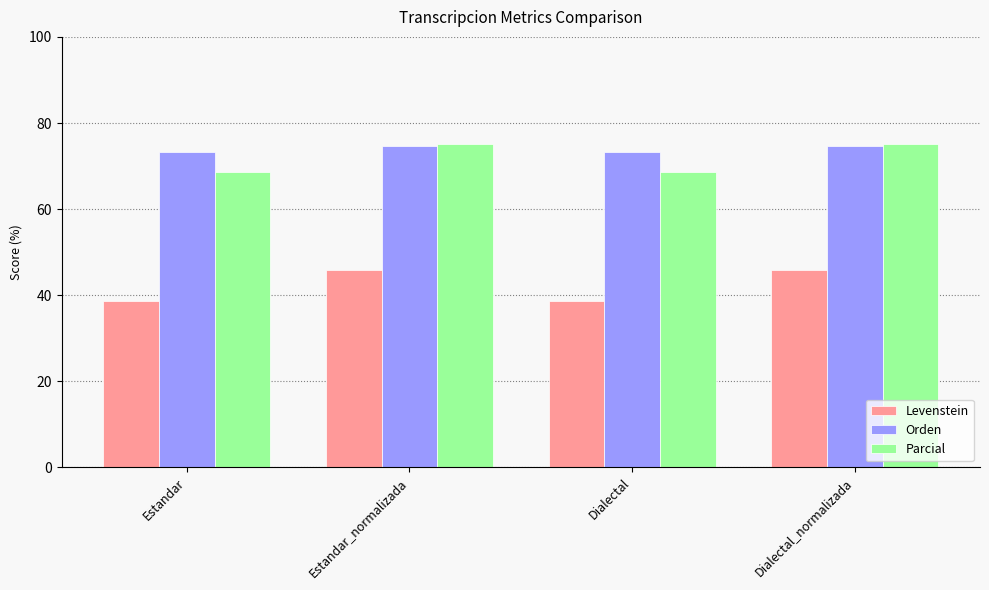

Where does the Parcial series first go above 75?

Estandar_normalizada